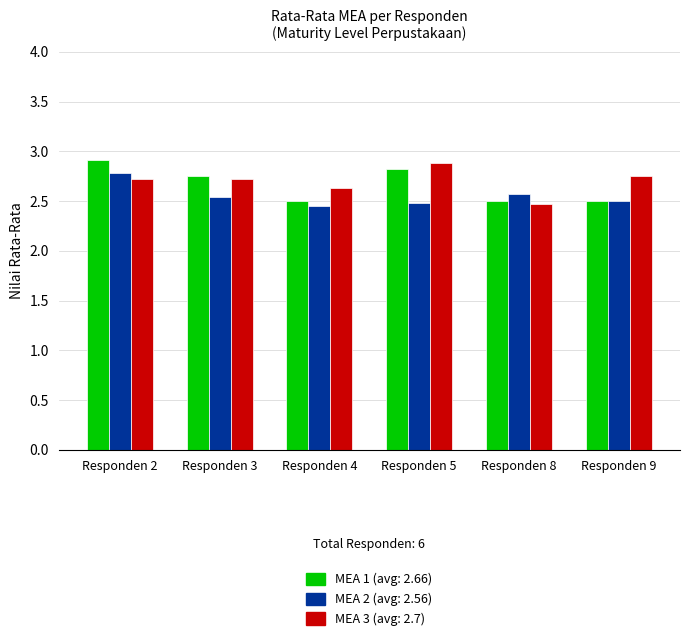

What is the difference between the highest and lowest values at Responden 9?

0.3